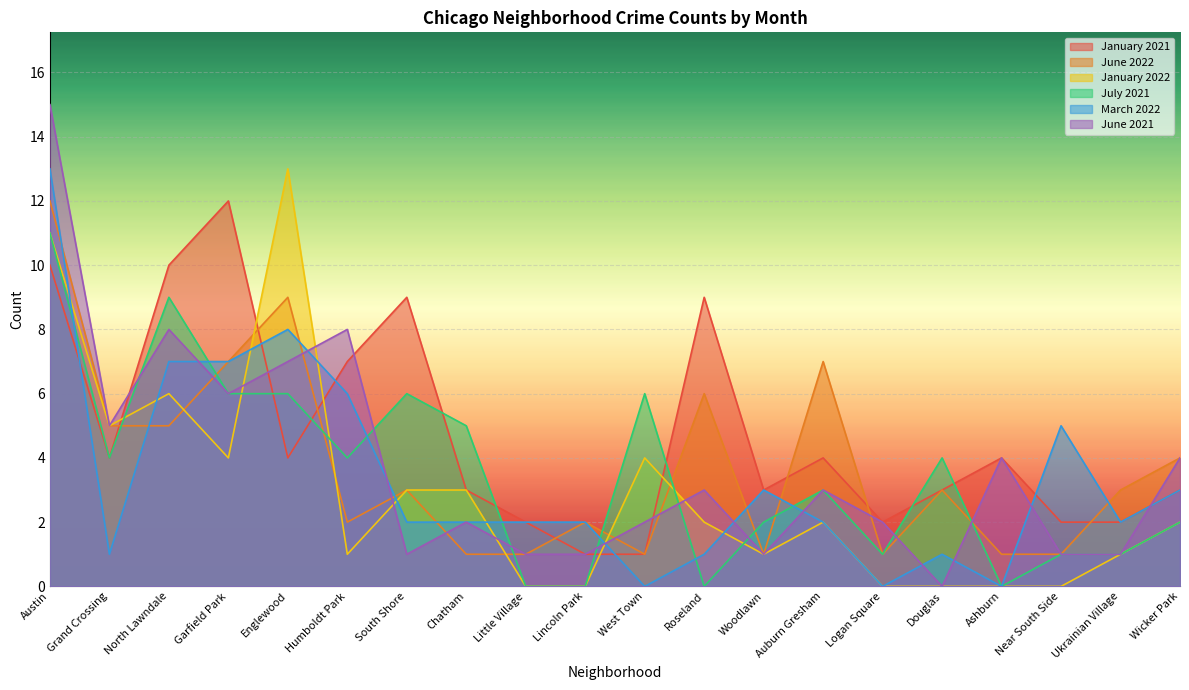

Rank the categories by January 2022 value from lowest to highest.

Little Village, Lincoln Park, Logan Square, Douglas, Ashburn, Near South Side, Humboldt Park, Woodlawn, Ukrainian Village, Roseland, Auburn Gresham, Wicker Park, South Shore, Chatham, Garfield Park, West Town, Grand Crossing, North Lawndale, Austin, Englewood